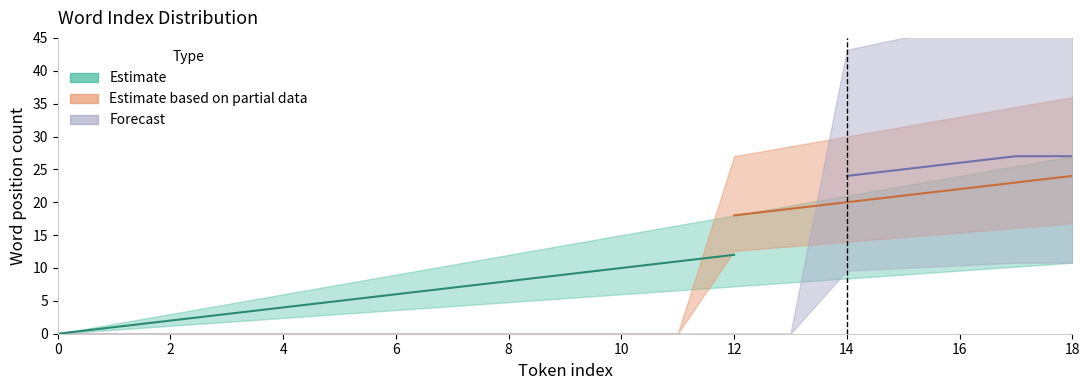

What is the difference between the maximum and minimum values in the Estimate series?

18